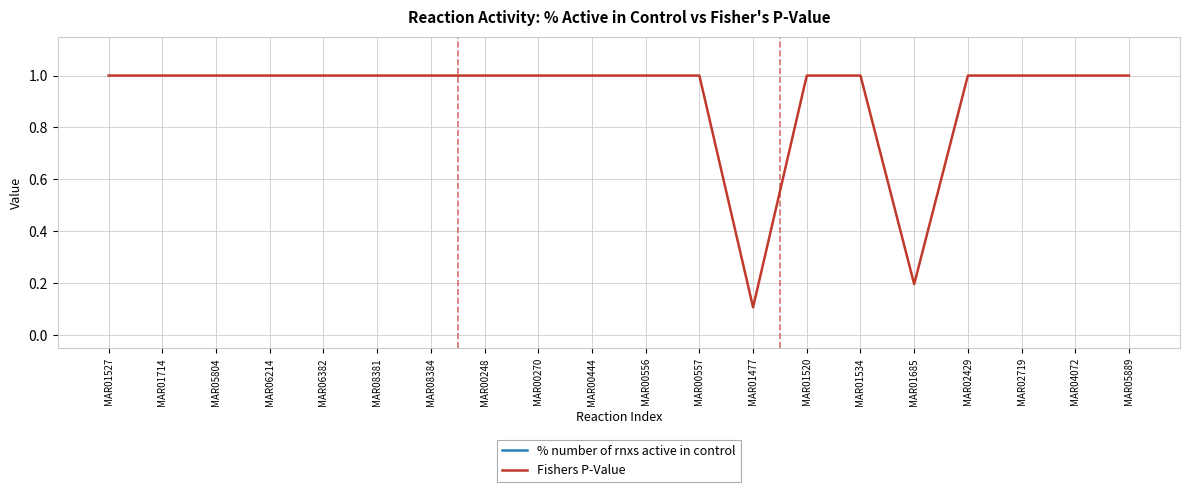

Rank the series by their average value, from highest to lowest.

% number of rnxs active in control, Fishers P-Value